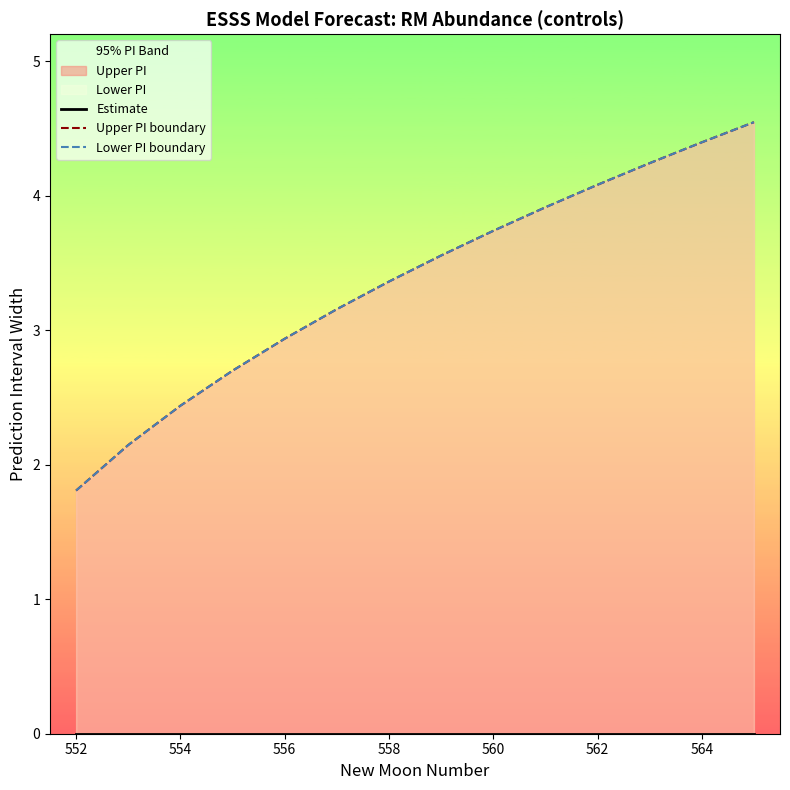

True or false: Estimate and Upper PI boundary cross at least once.

False